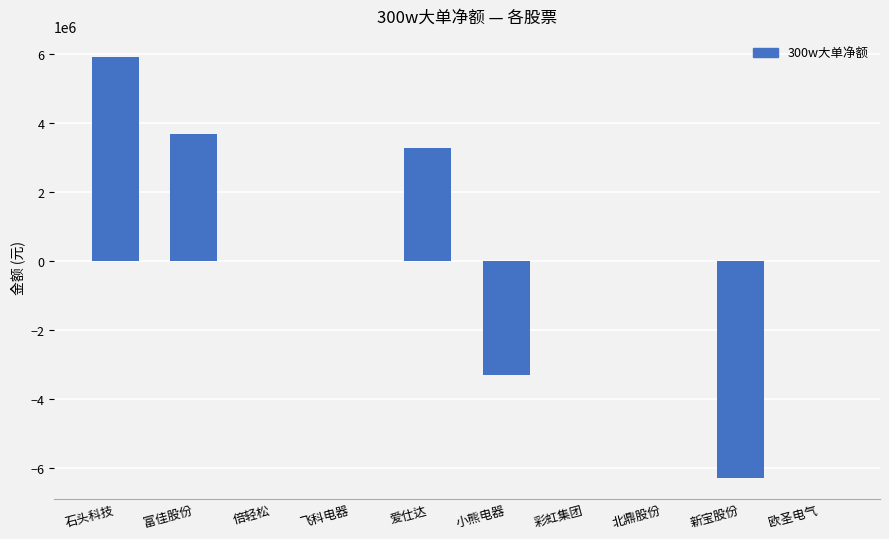

Between 北鼎股份 and 小熊电器, which is larger?

北鼎股份